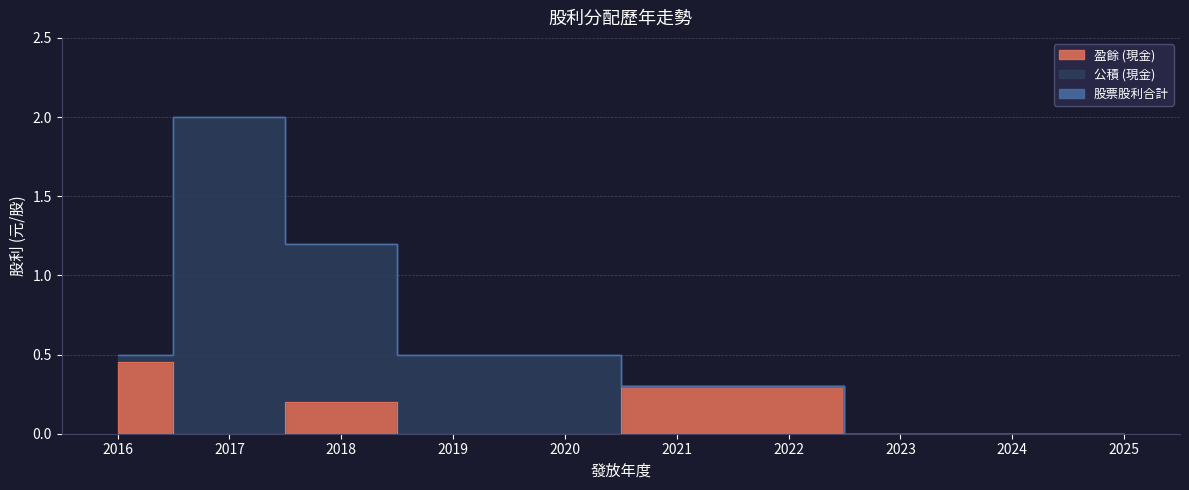

List the series in order of their peak value, highest first.

公積 (現金), 盈餘 (現金), 股票股利合計